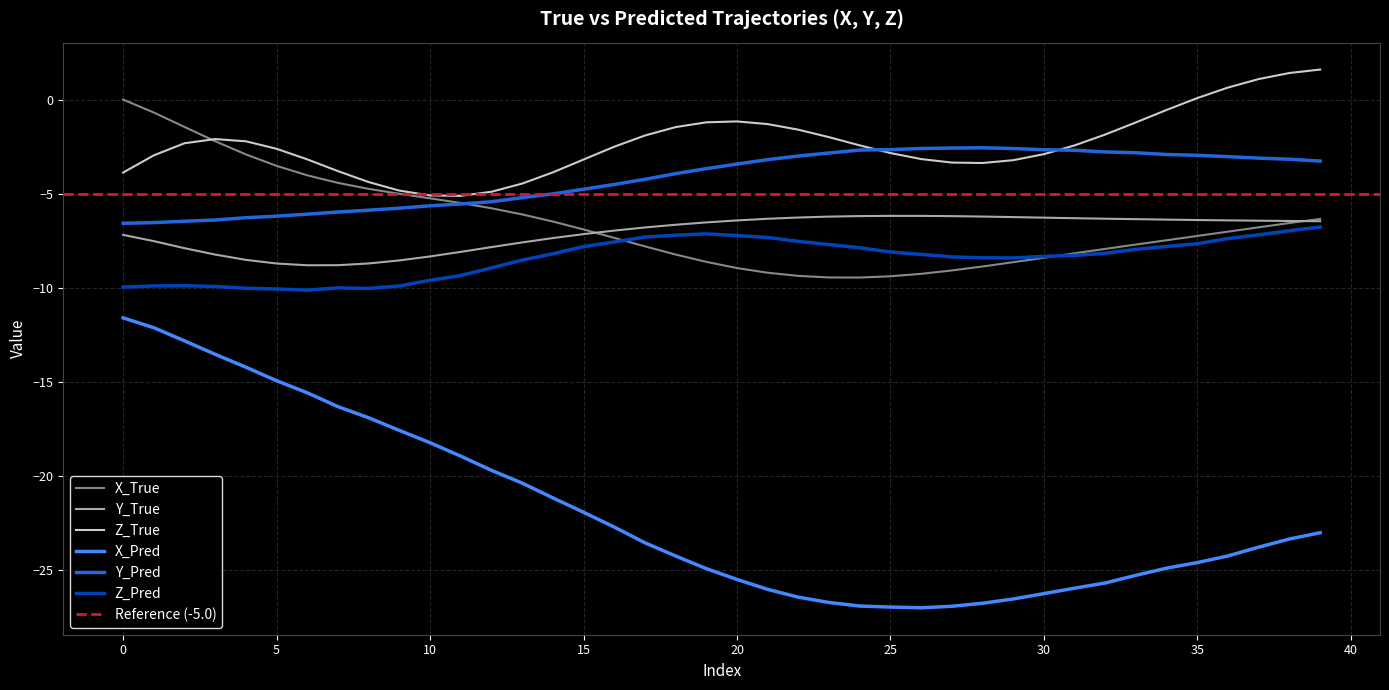

Is this an area chart (filled region under the line)?

No